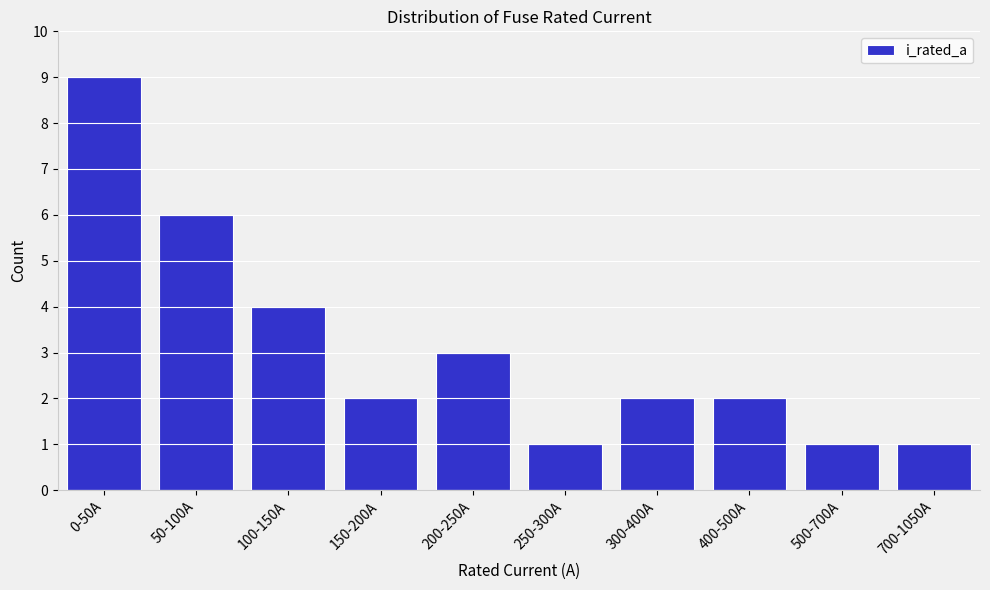

Reading left to right, what are all the values shown in this chart?

9	6	4	2	3	1	2	2	1	1